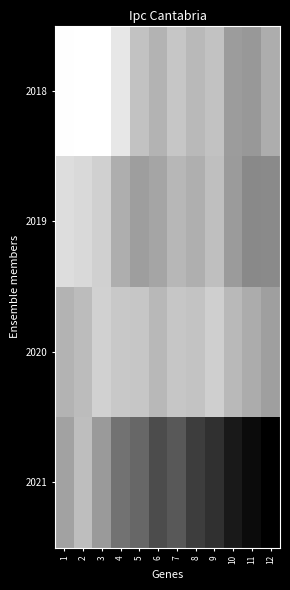

What is the total value across all series at 6?

1.6